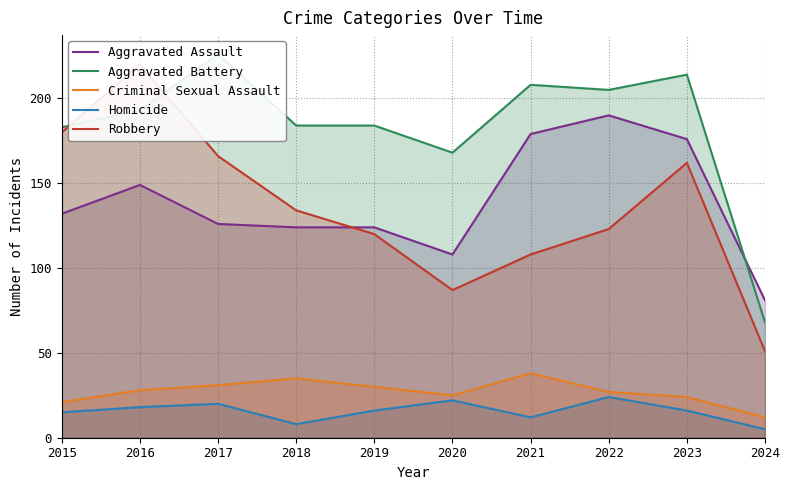

List the series in order of their peak value, lowest first.

Homicide, Criminal Sexual Assault, Aggravated Assault, Robbery, Aggravated Battery